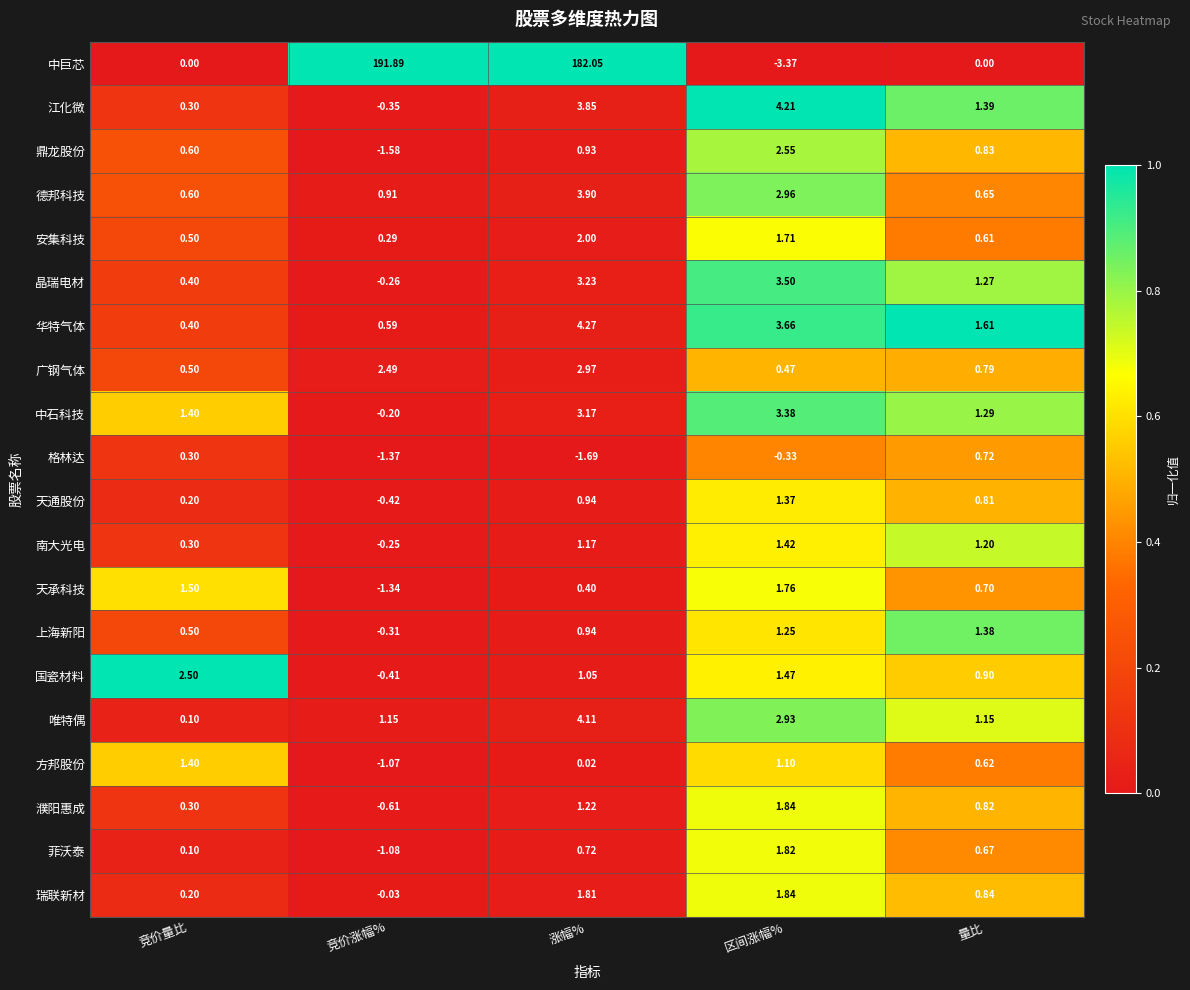

Which series has the widest spread of values?

中巨芯